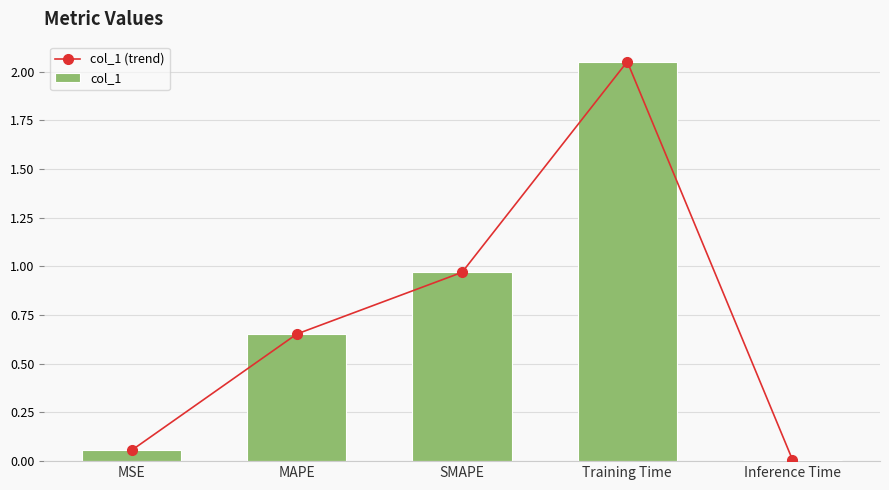

Between MAPE and Training Time, which is larger?

Training Time